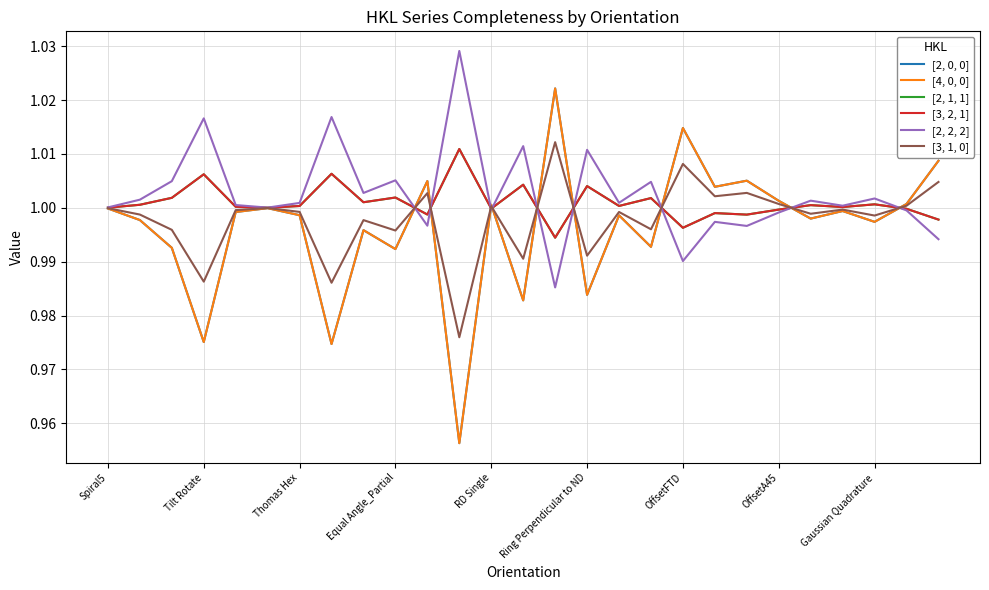

In [4, 0, 0], how many points are higher than both neighbors (excluding endpoints)?

9